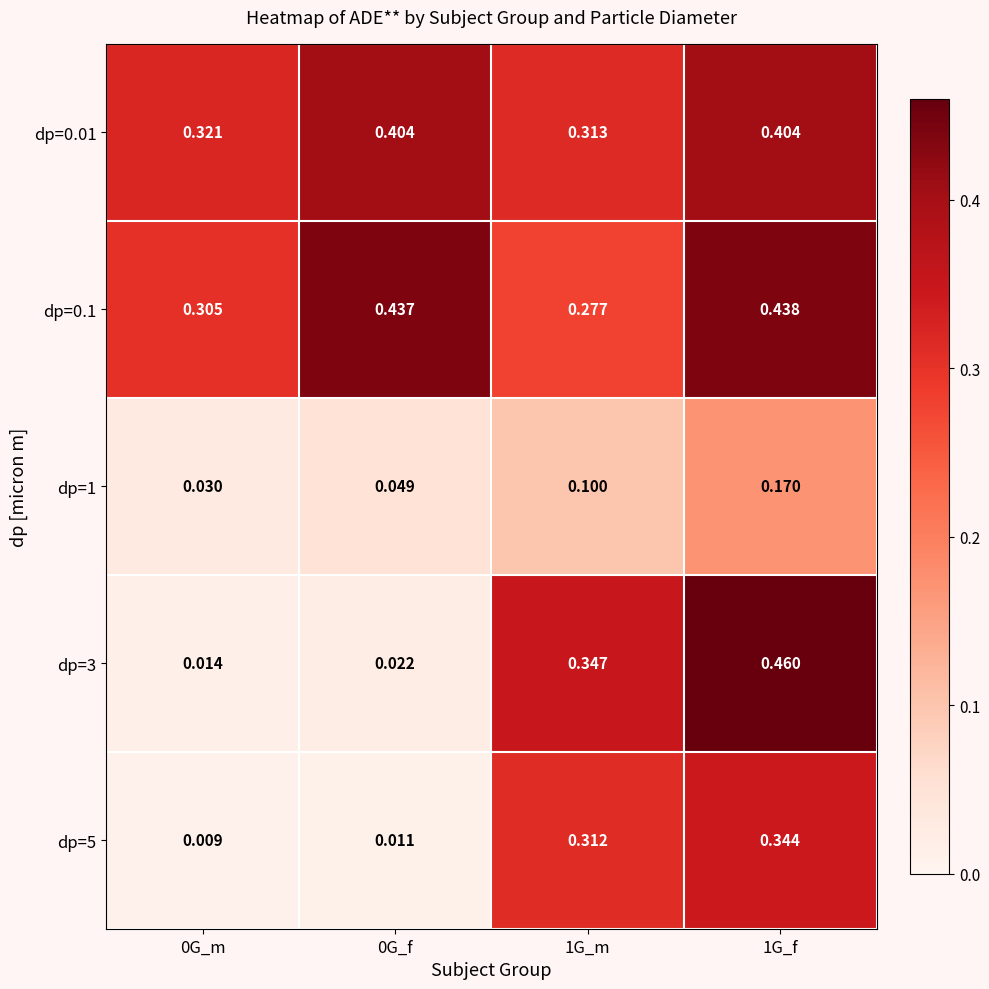

Rank the series by their maximum value, from lowest to highest.

dp=1, dp=5, dp=0.01, dp=0.1, dp=3